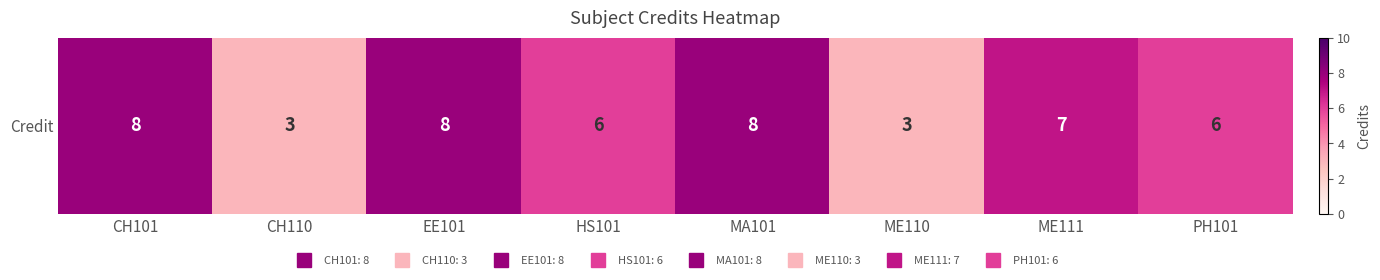

Between ME111 and HS101, which is larger?

ME111